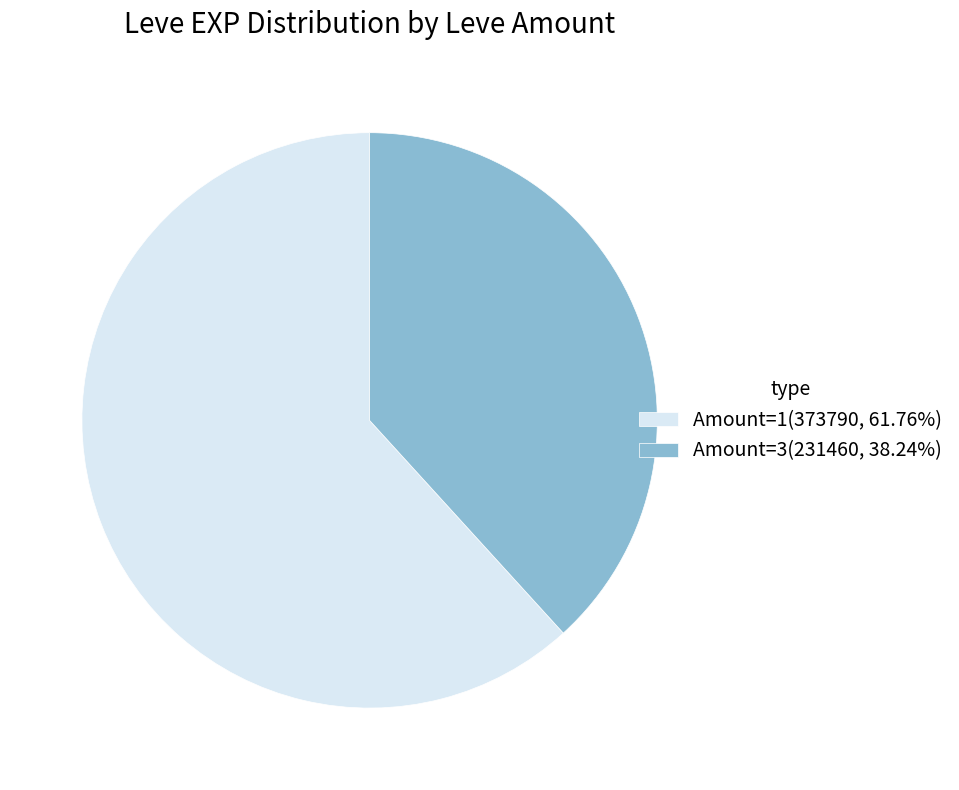

Do Amount=1(373790, 61.76%) and Amount=3(231460, 38.24%) together represent more than half of the pie?

Yes